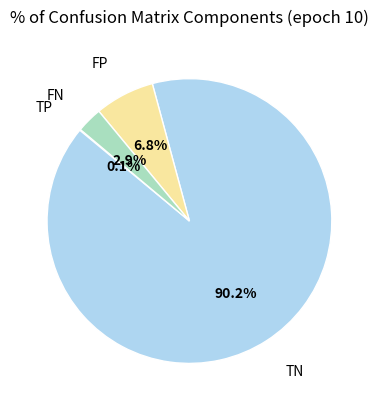

Is there a majority slice in this chart?

Yes